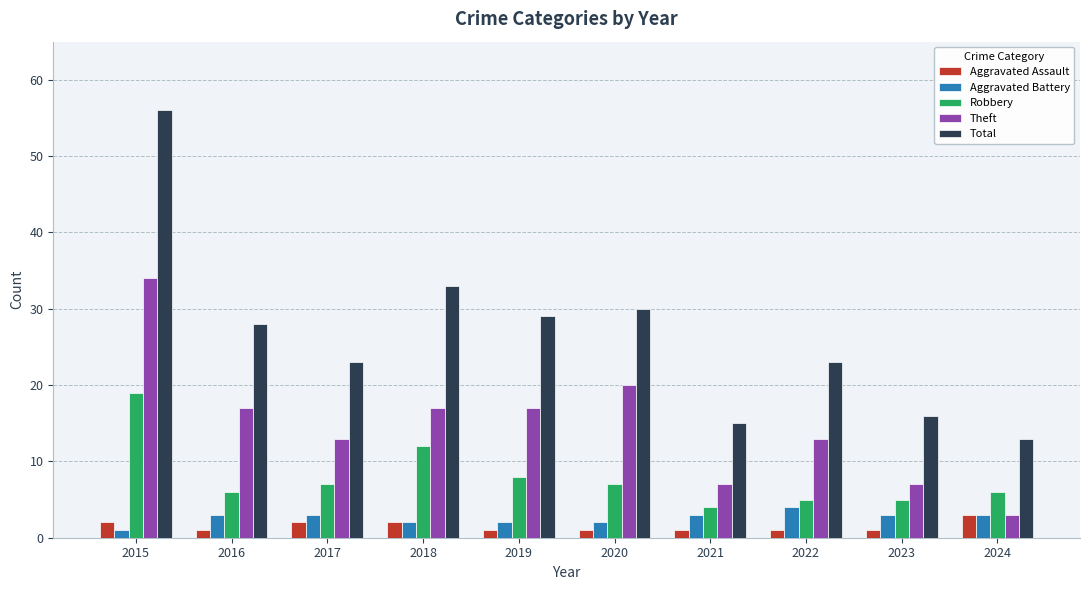

How many data points does each series have?

10